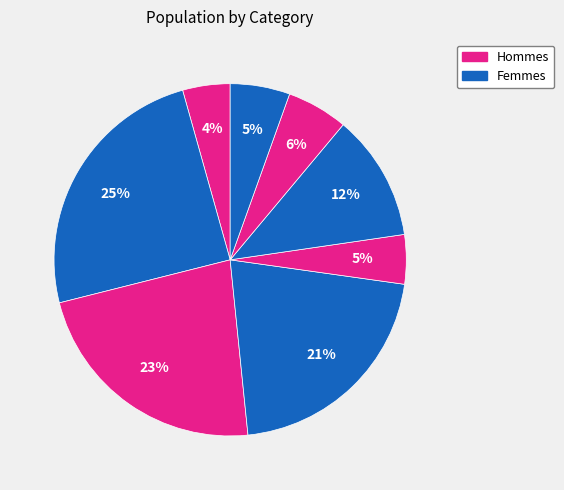

Count the number of slices in the pie.

8